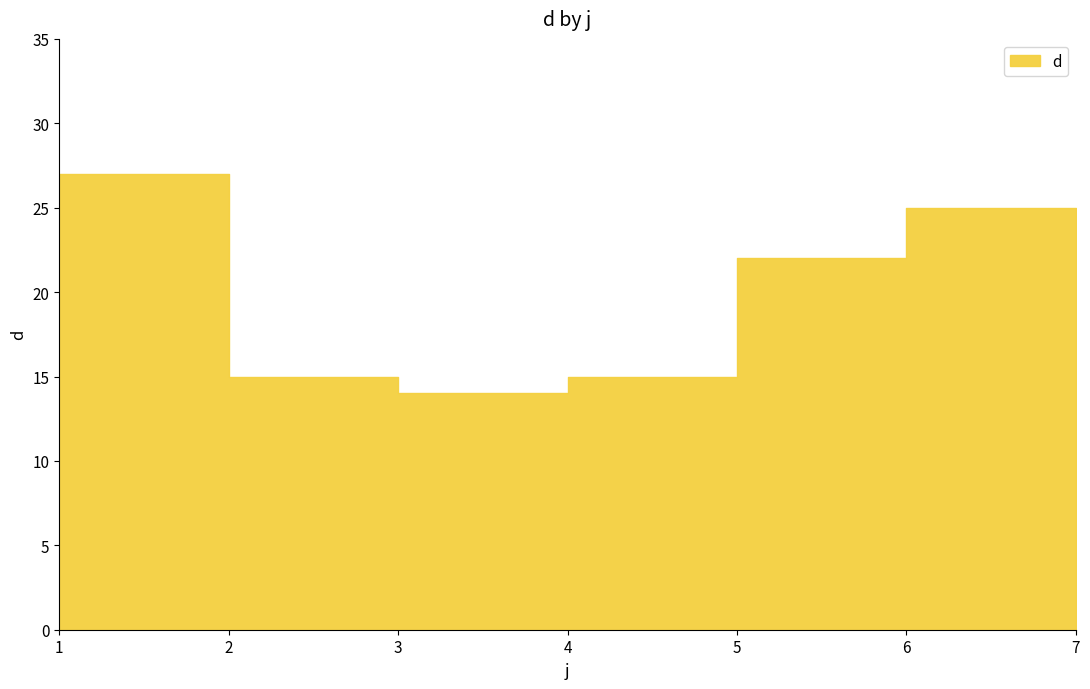

What is the value of the 4th point from the left?

15